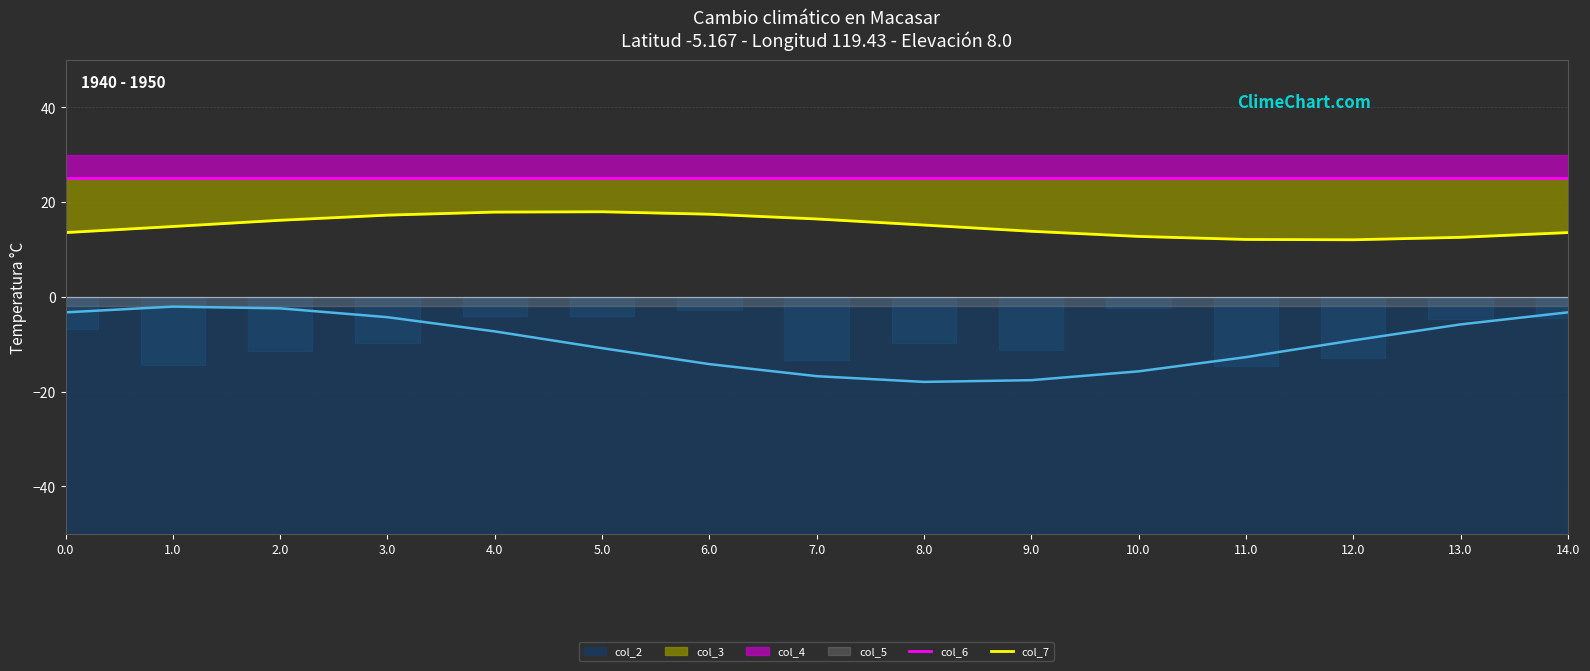

What position from the left is 11.0?

12